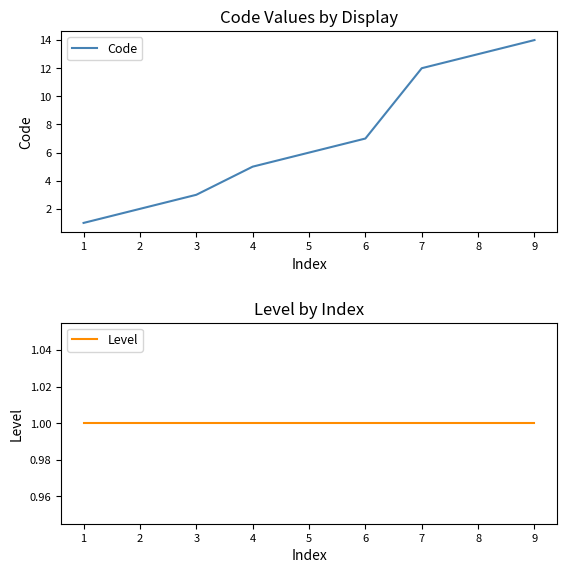

What is the difference between the maximum and second lowest values in the Code series?

12